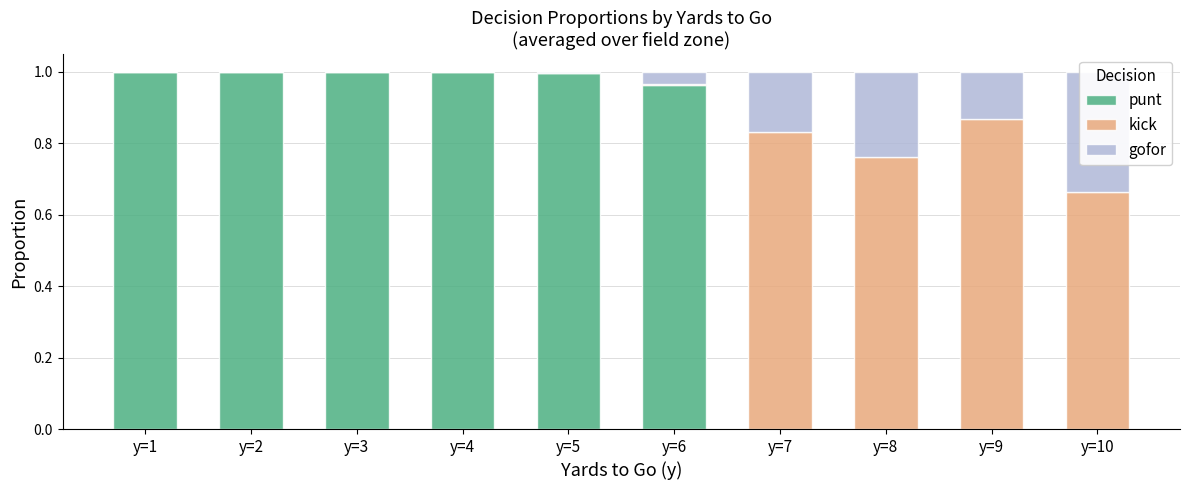

What is the sum of all gofor values?

0.9